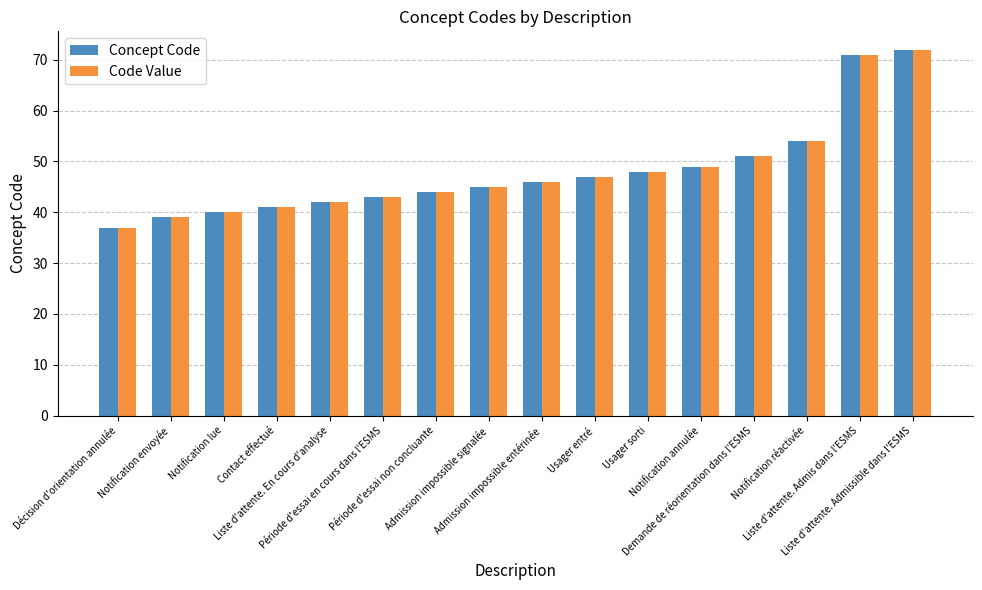

What is the difference between the maximum and minimum values in the Code Value series?

35